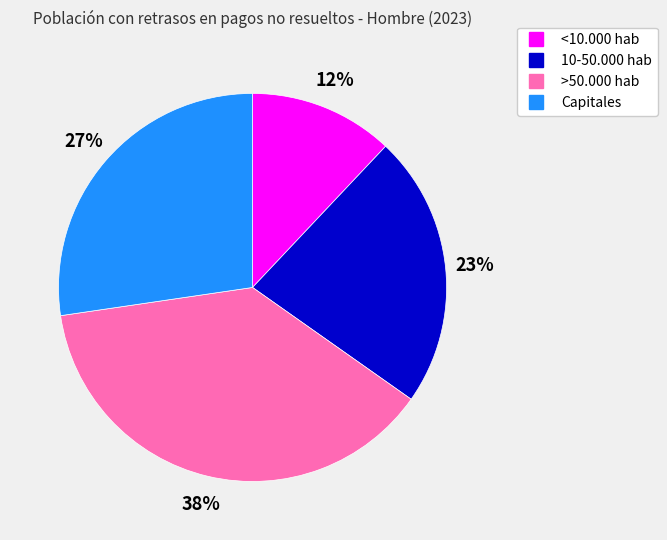

True or false: Capitales accounts for 27% of the total.

True